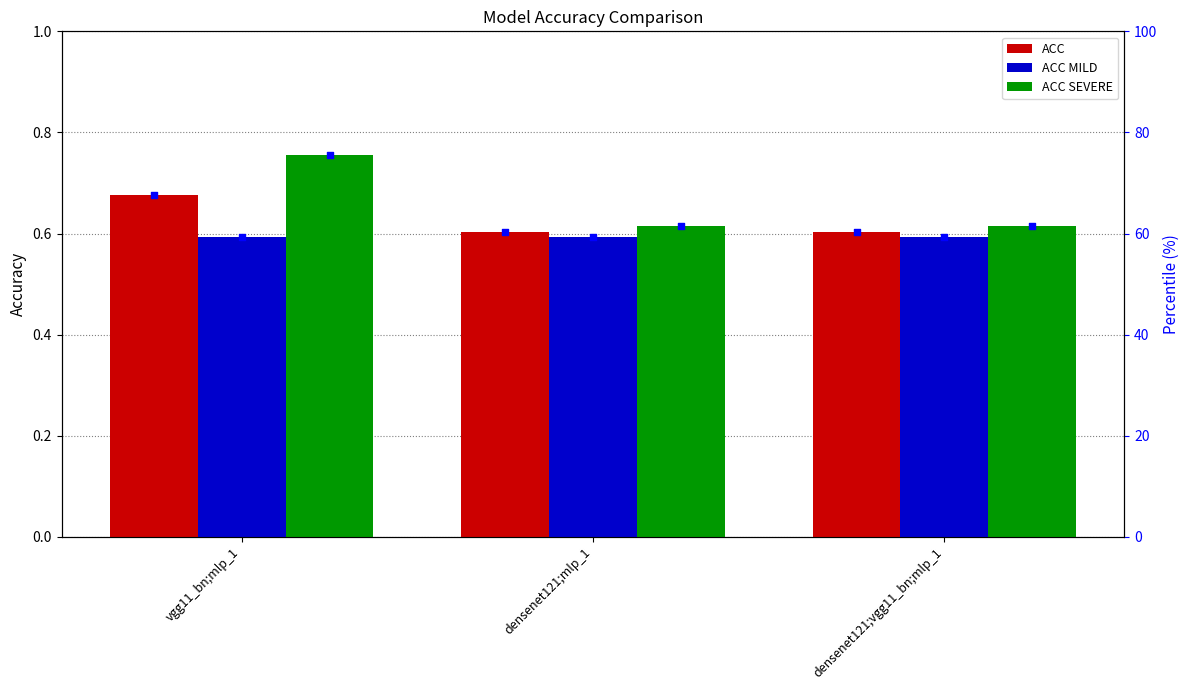

At how many categories does at least one series exceed 59?

3